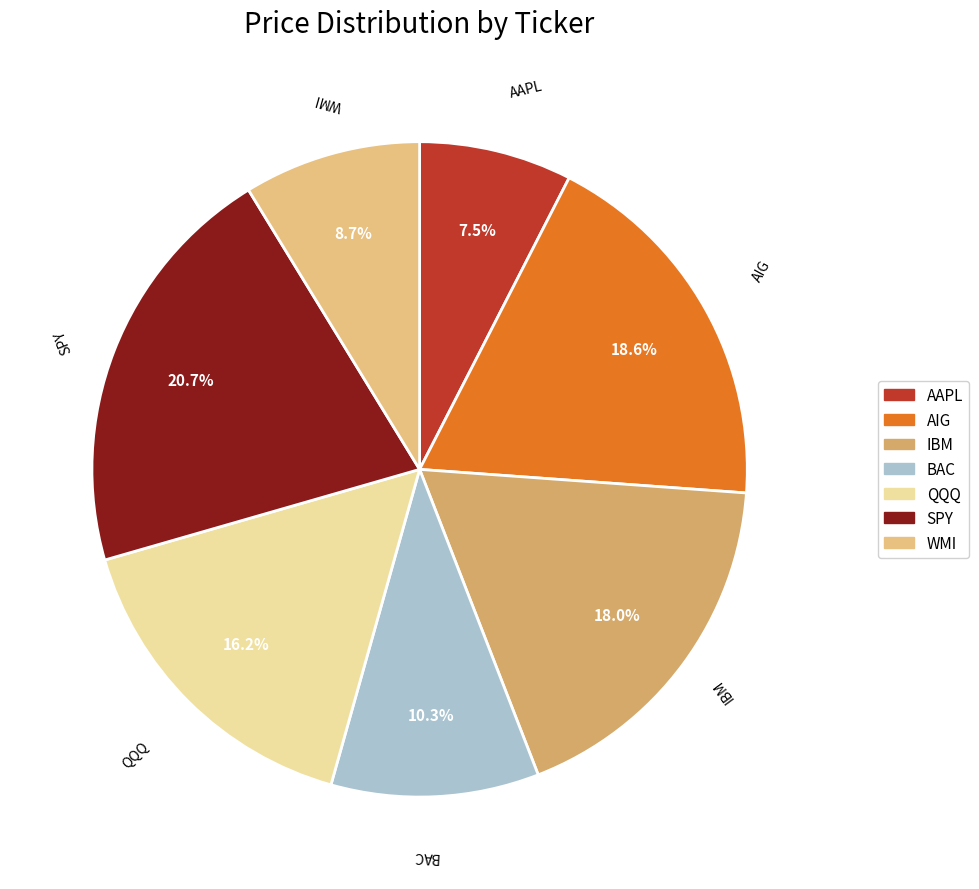

To the nearest percent, what is the difference between the largest and smallest slice percentages?

13%